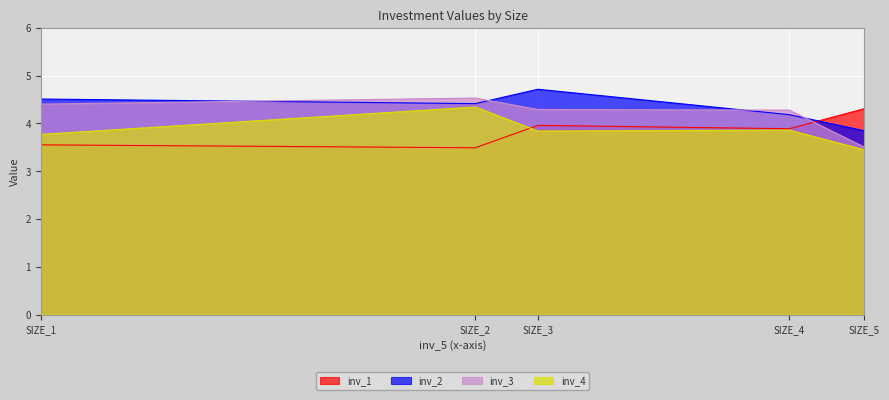

How many categories are shown in the chart?

5